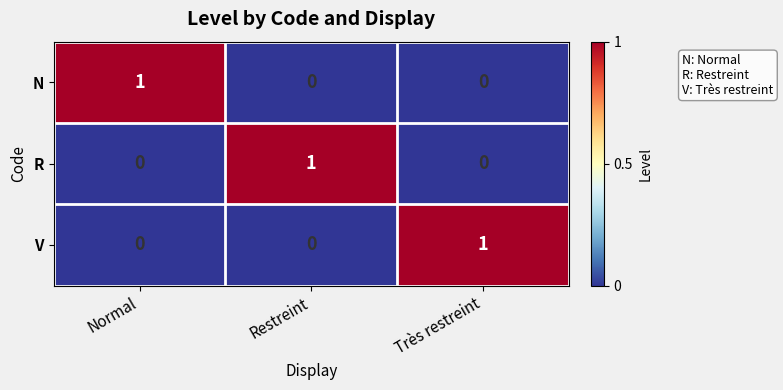

True or false: N has a value of -1 at Restreint.

False